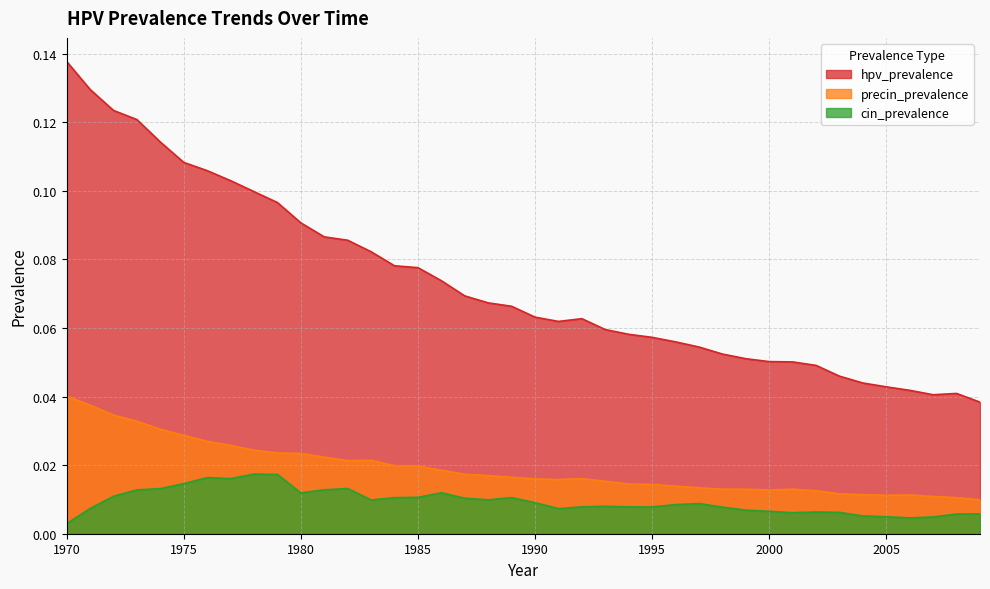

True or false: hpv_prevalence and precin_prevalence intersect in this chart.

False